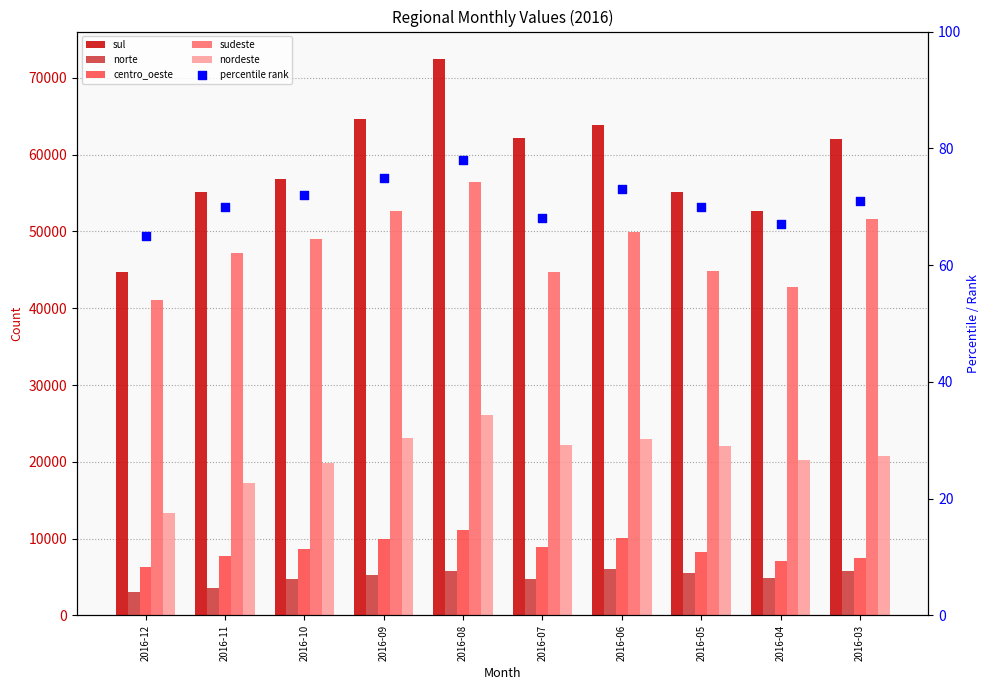

Which series has the widest spread of Y values?

sul